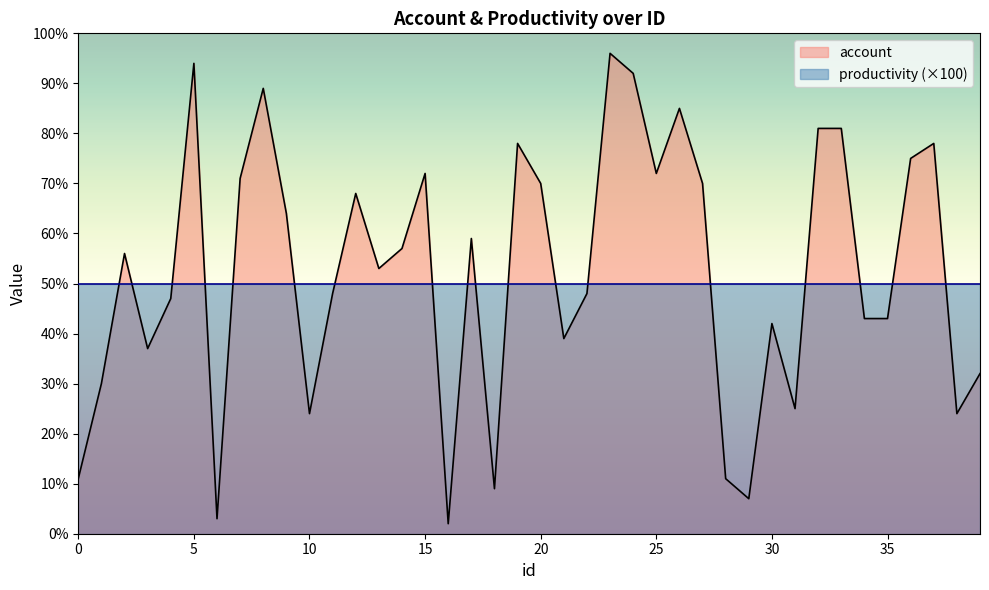

Reading left to right, transcribe all the data shown in this chart.

11	30	56	37	47	94	3	71	89	64	24	48	68	53	57	72	2	59	9	78	70	39	48	96	92	72	85	70	11	7	42	25	81	81	43	43	75	78	24	32